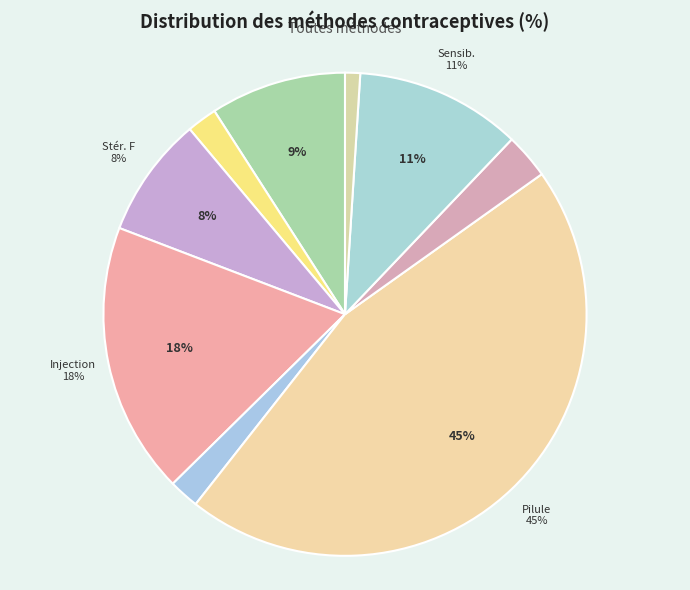

Rank the categories by value from highest to lowest.

Pilule, Injection Depo Provera, Sensibilisation à la fertilité, Préservatif, Stérilisation féminine, Retrait, Stérilisation masculine, Implant, DIU